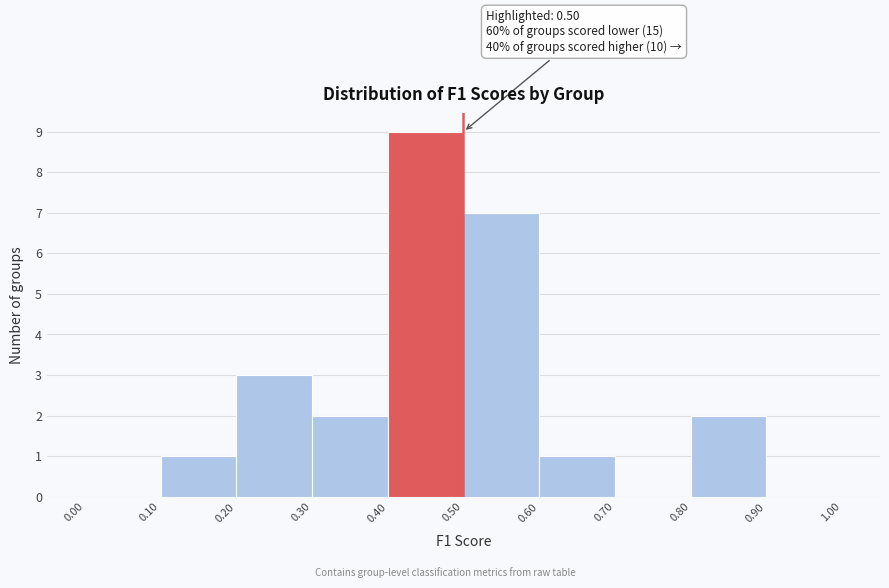

Which range on the x-axis has the tallest bar?

0.40 to 0.50